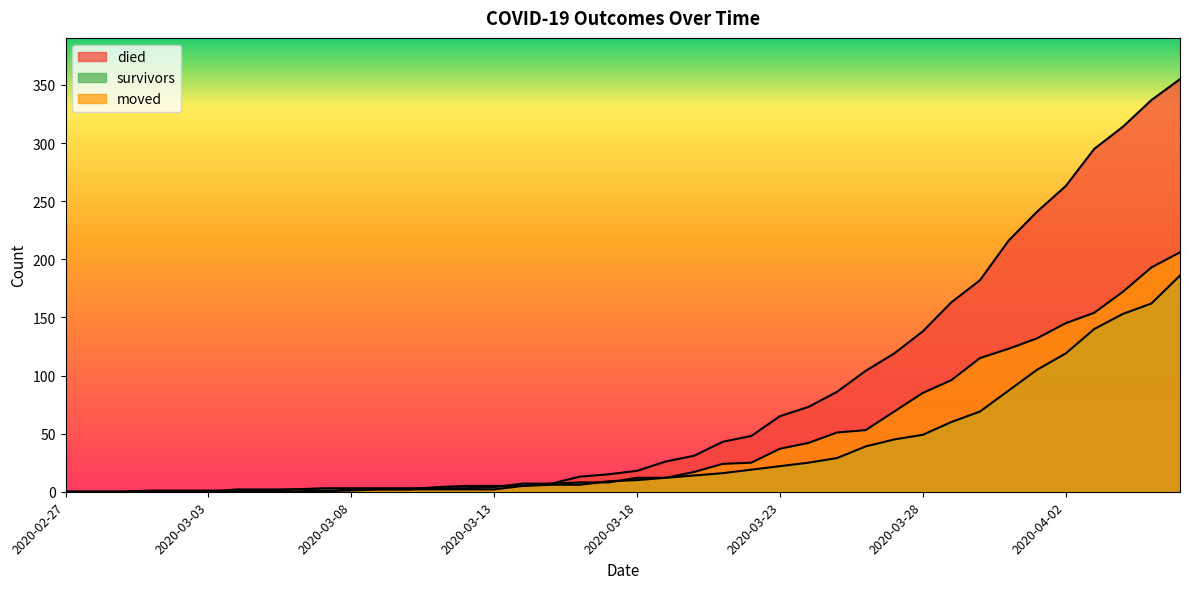

True or false: died and moved intersect in this chart.

True